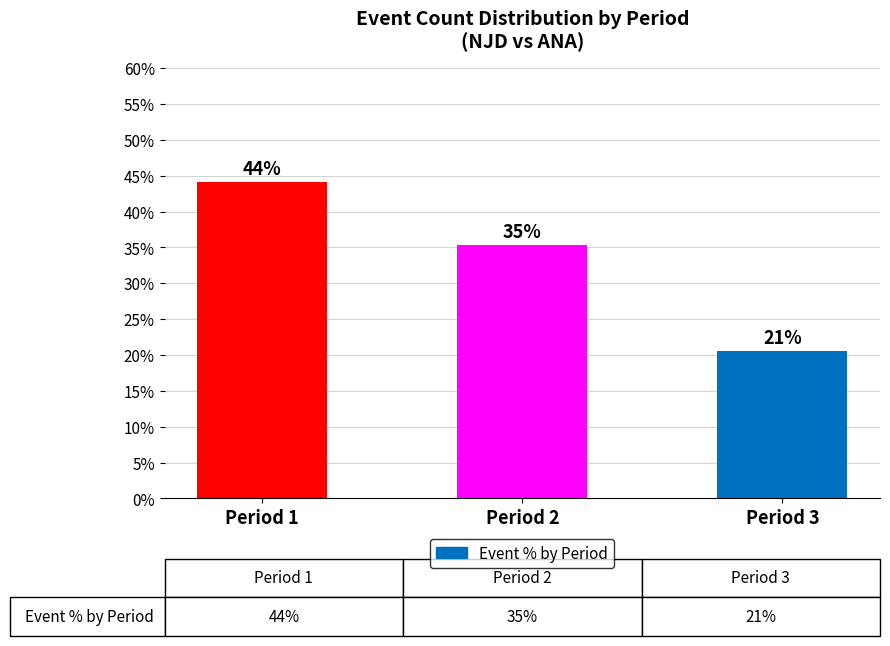

How many bars are there in total?

3